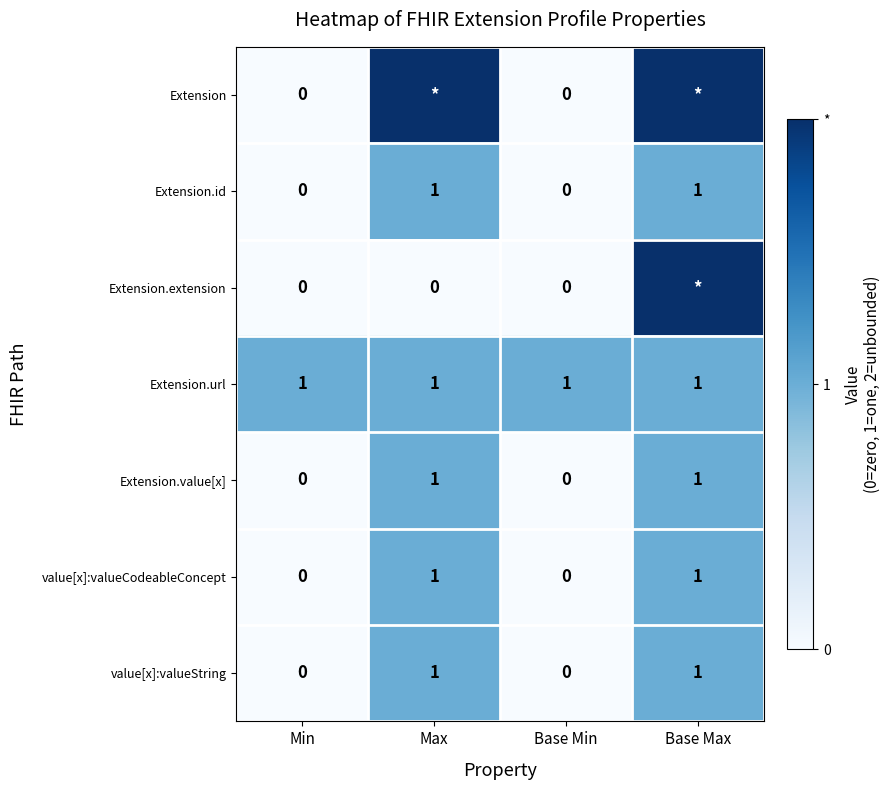

Which label corresponds to the largest value in the chart?

Max